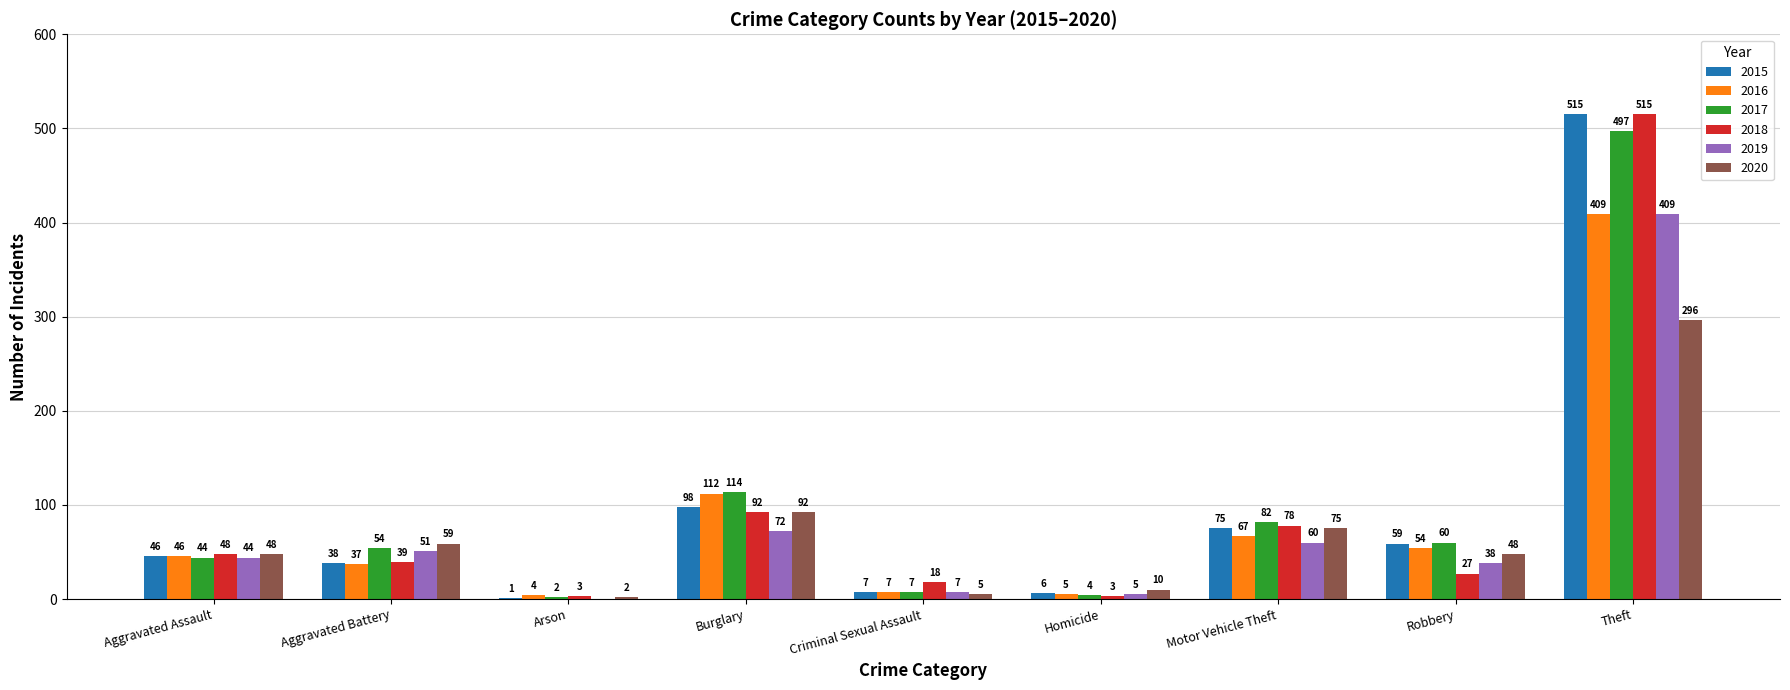

Reading left to right, extract all data points from this chart.

2015: Aggravated Assault=46	Aggravated Battery=38	Arson=1	Burglary=98	Criminal Sexual Assault=7	Homicide=6	Motor Vehicle Theft=75	Robbery=59	Theft=515
2016: Aggravated Assault=46	Aggravated Battery=37	Arson=4	Burglary=112	Criminal Sexual Assault=7	Homicide=5	Motor Vehicle Theft=67	Robbery=54	Theft=409
2017: Aggravated Assault=44	Aggravated Battery=54	Arson=2	Burglary=114	Criminal Sexual Assault=7	Homicide=4	Motor Vehicle Theft=82	Robbery=60	Theft=497
2018: Aggravated Assault=48	Aggravated Battery=39	Arson=3	Burglary=92	Criminal Sexual Assault=18	Homicide=3	Motor Vehicle Theft=78	Robbery=27	Theft=515
2019: Aggravated Assault=44	Aggravated Battery=51	Arson=0	Burglary=72	Criminal Sexual Assault=7	Homicide=5	Motor Vehicle Theft=60	Robbery=38	Theft=409
2020: Aggravated Assault=48	Aggravated Battery=59	Arson=2	Burglary=92	Criminal Sexual Assault=5	Homicide=10	Motor Vehicle Theft=75	Robbery=48	Theft=296